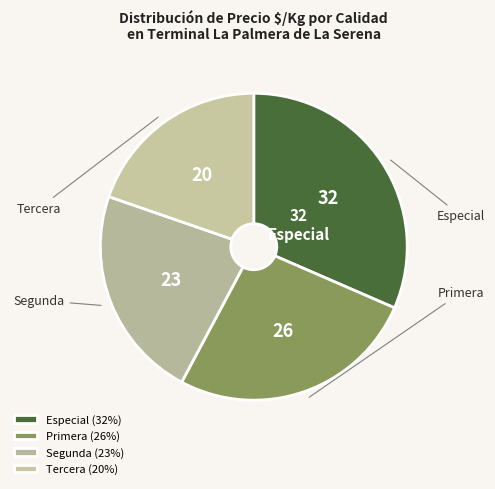

What is the largest slice in the pie chart?

Especial